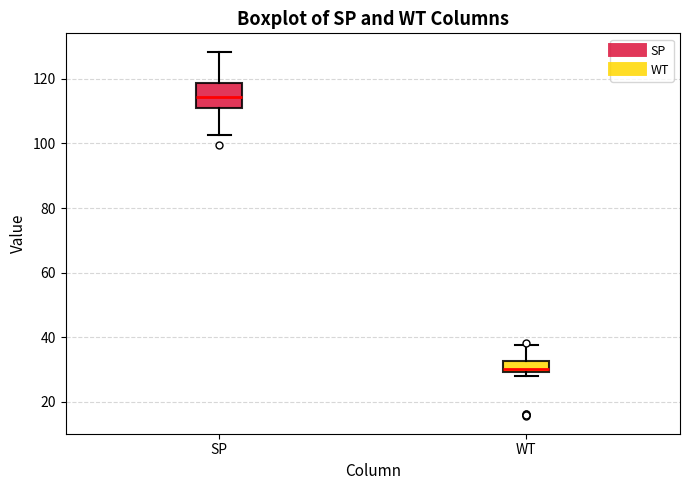

Which box has the highest median line?

SP